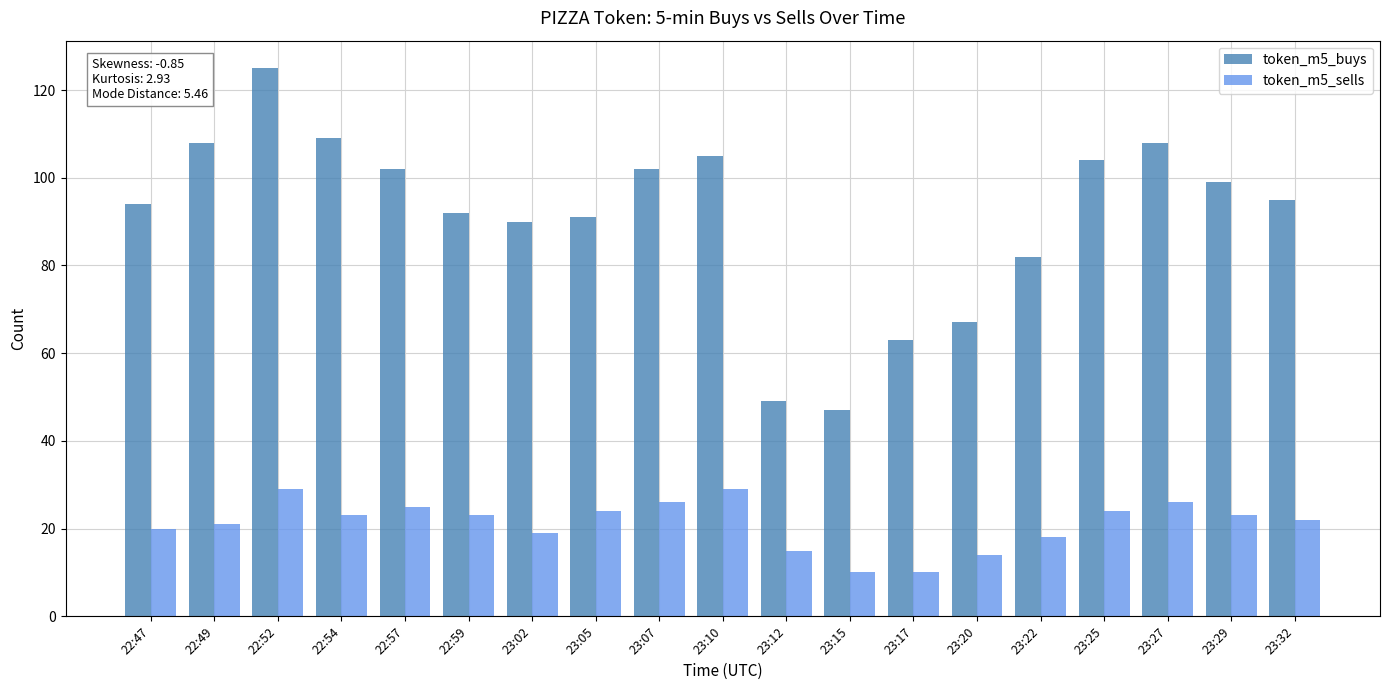

How many bars are there in total?

38